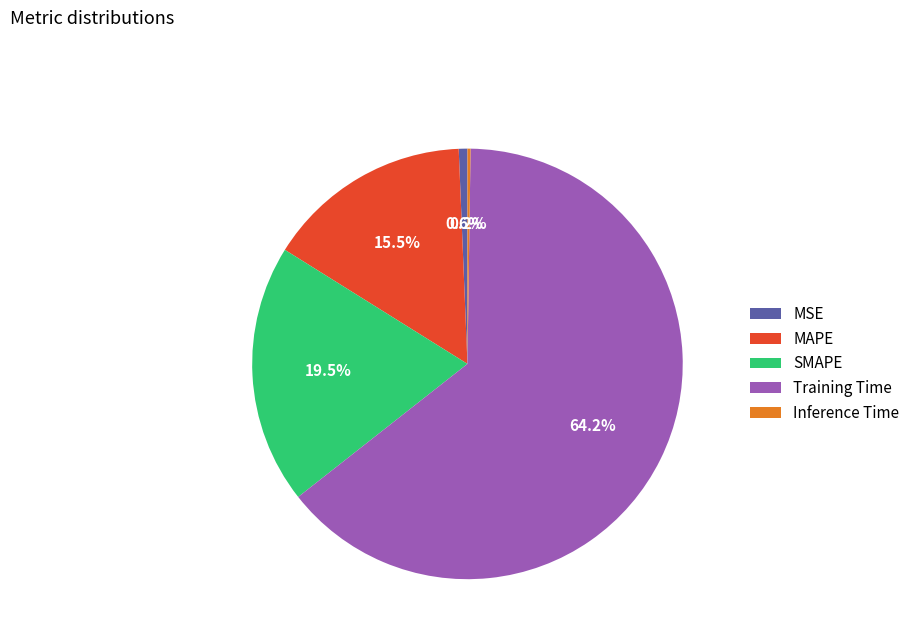

What portion of the pie excludes MSE?

99.4%